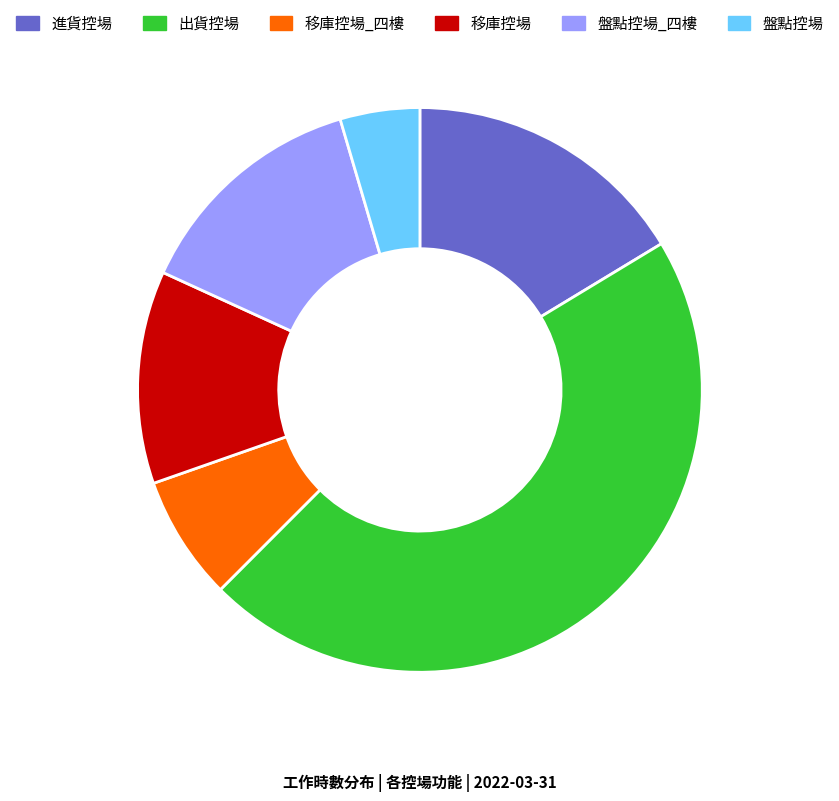

Is the sum of 移庫控場 and 移庫控場_四樓 greater than half?

No